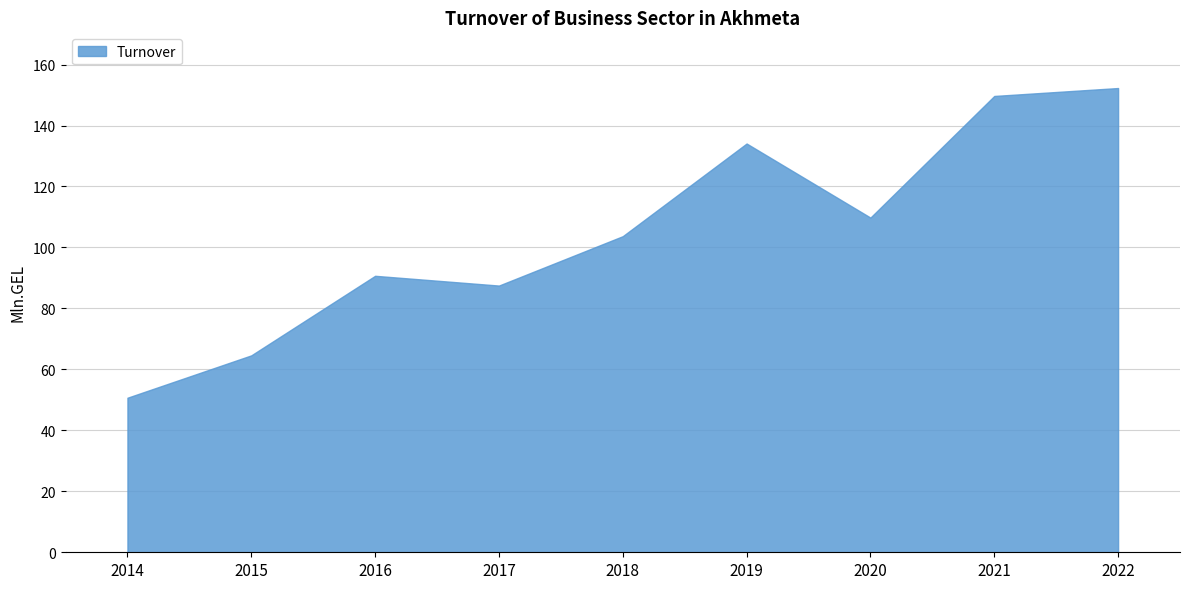

Rank the categories by value from highest to lowest.

2022, 2021, 2019, 2020, 2018, 2016, 2017, 2015, 2014